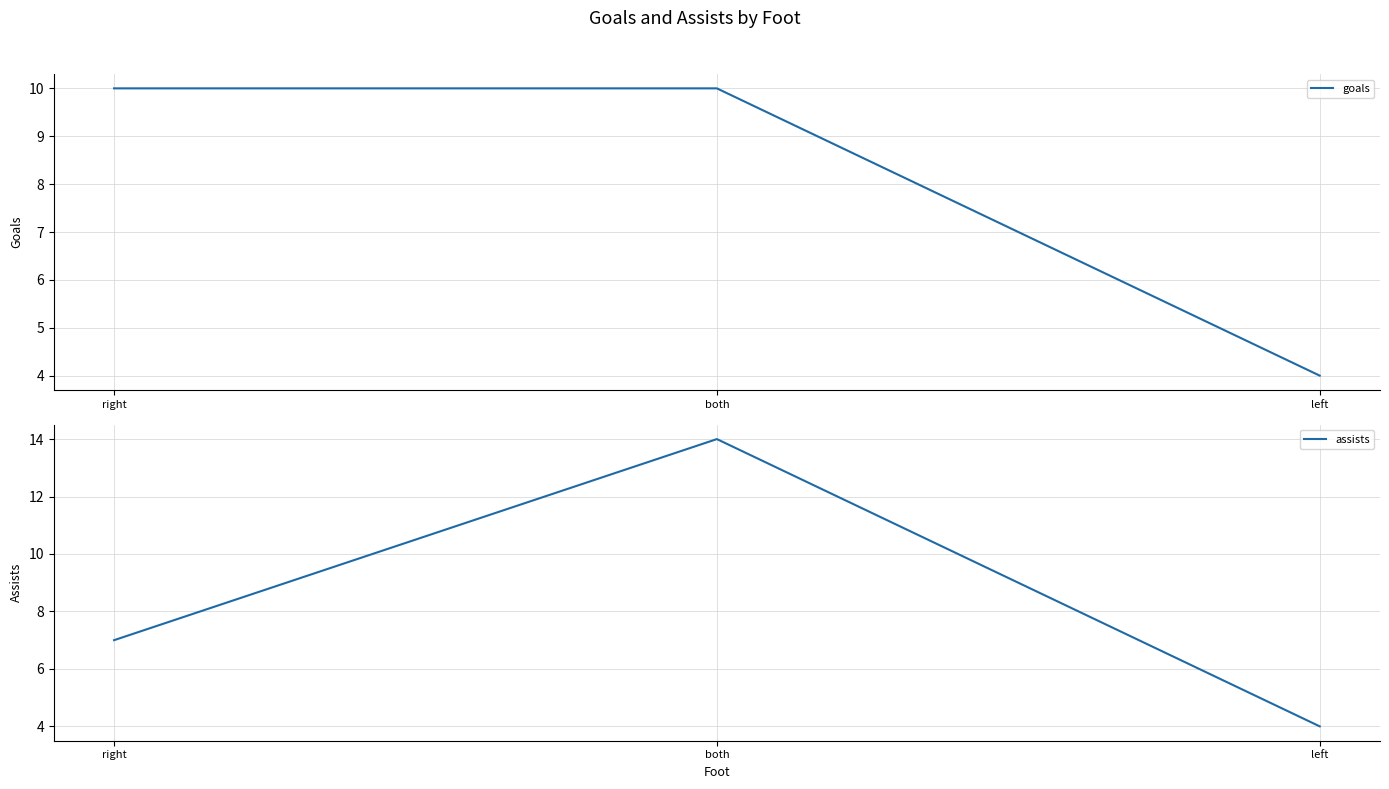

The value of assists at left is 3. True or false?

False